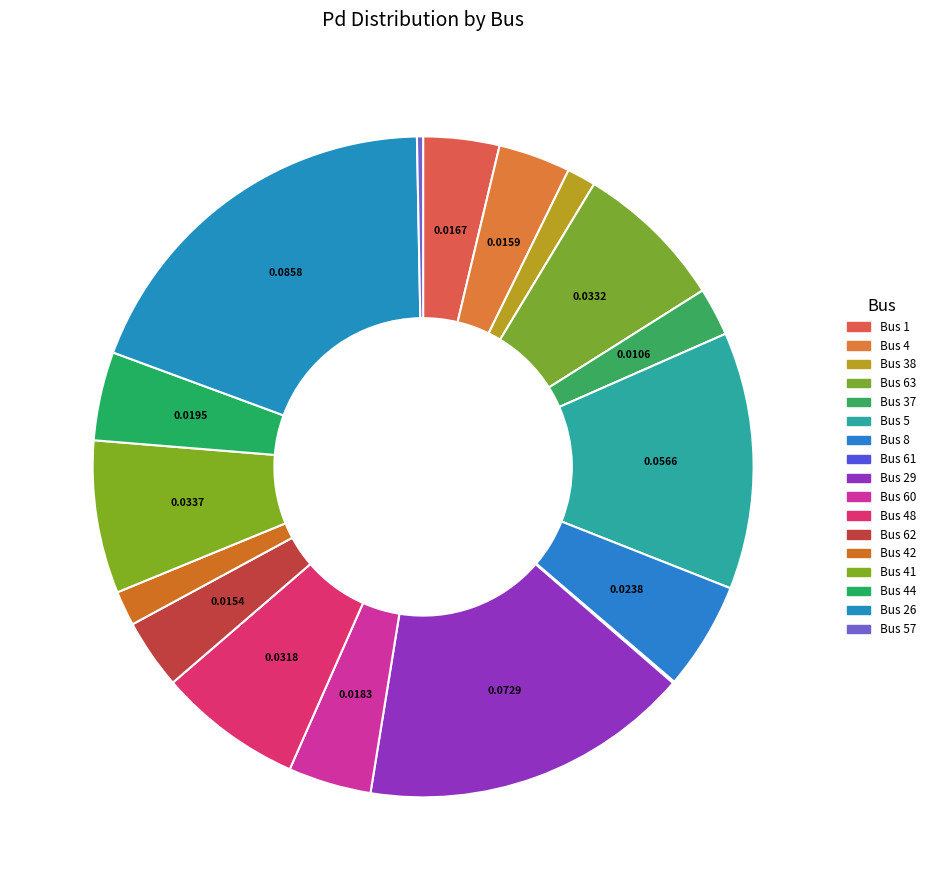

Does Bus 4 represent more than half of the total?

No